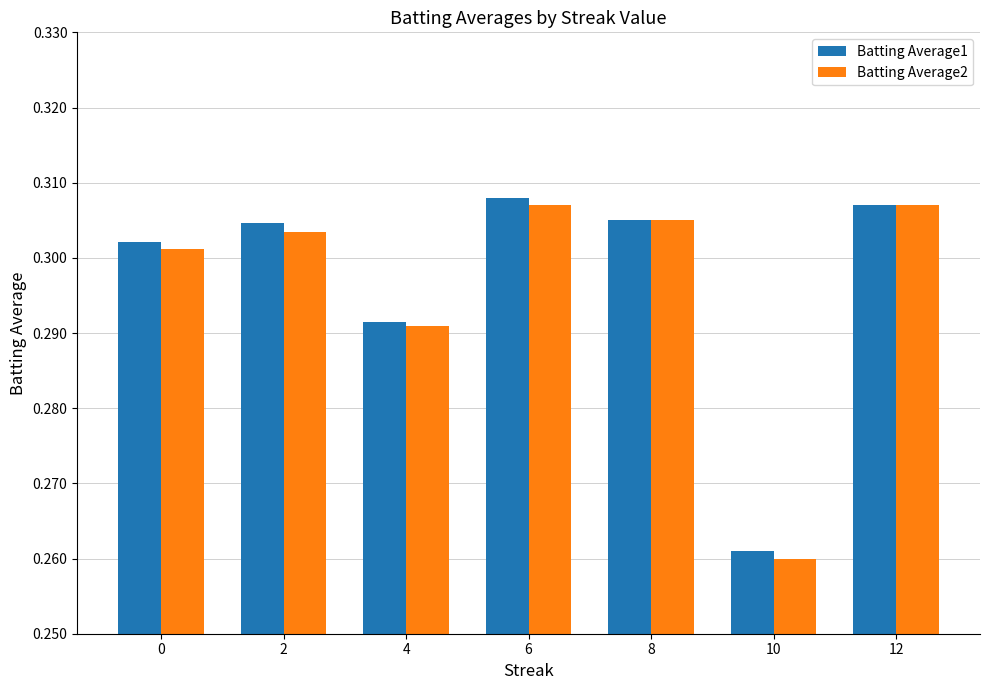

Does the chart contain stacked bars?

No